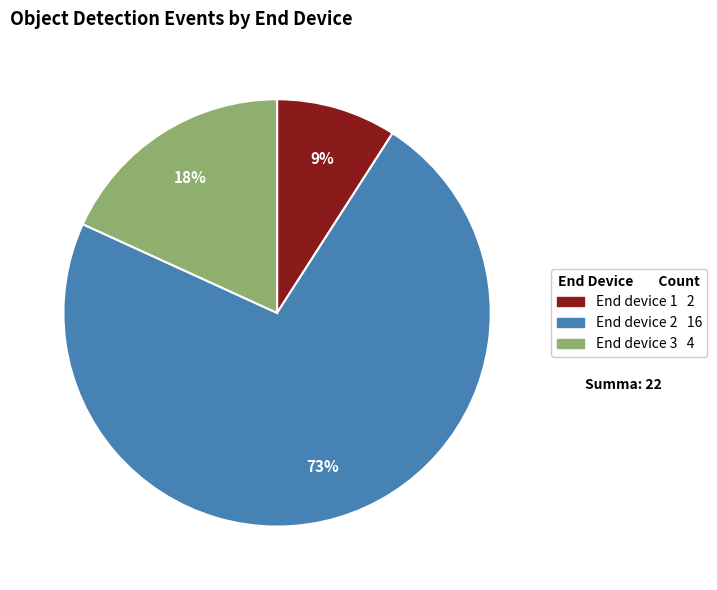

Do End device 2 16 and End device 1 2 together represent more than half of the pie?

Yes